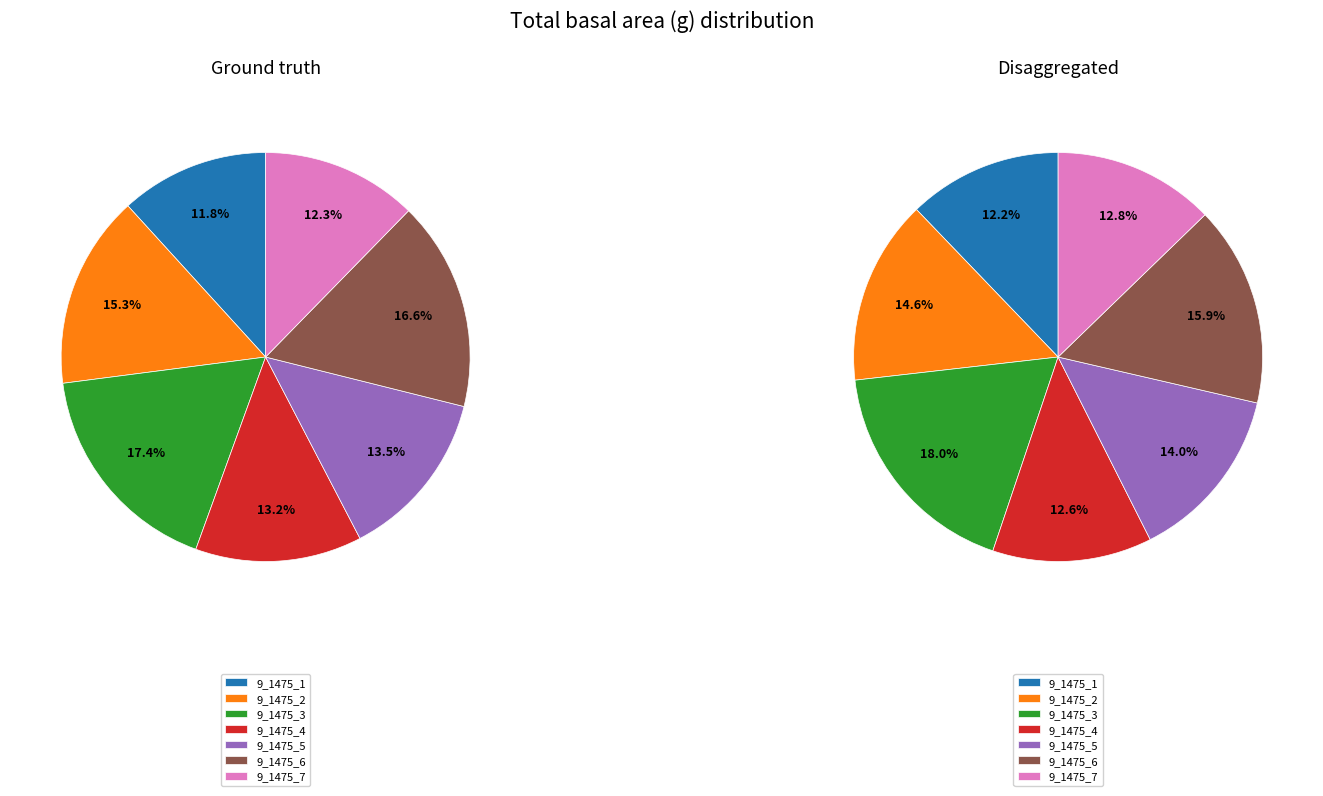

Does 9_1475_7 account for over 50% of the chart?

No